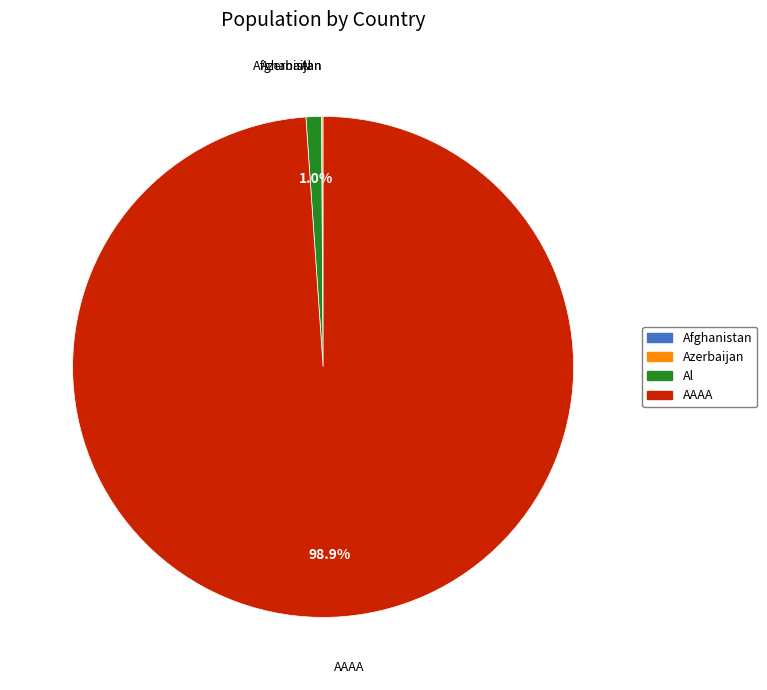

Does AAAA represent more than half of the total?

Yes